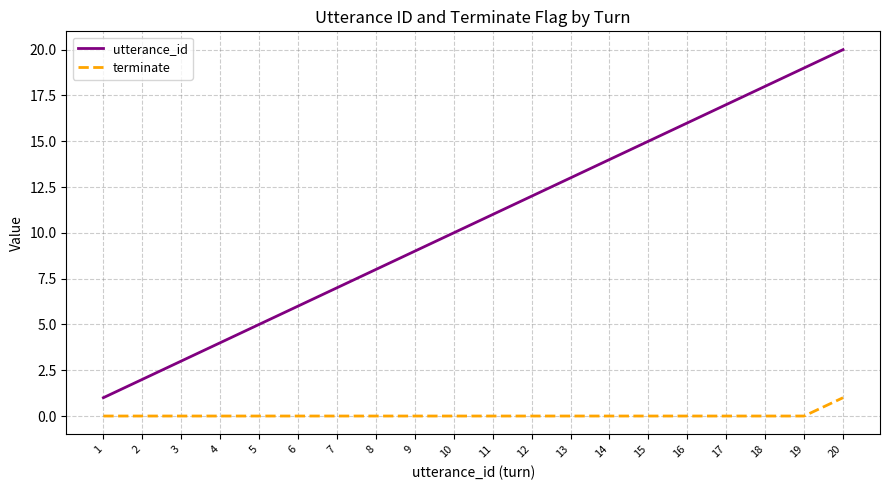

At which category is the sum across all series the highest?

20